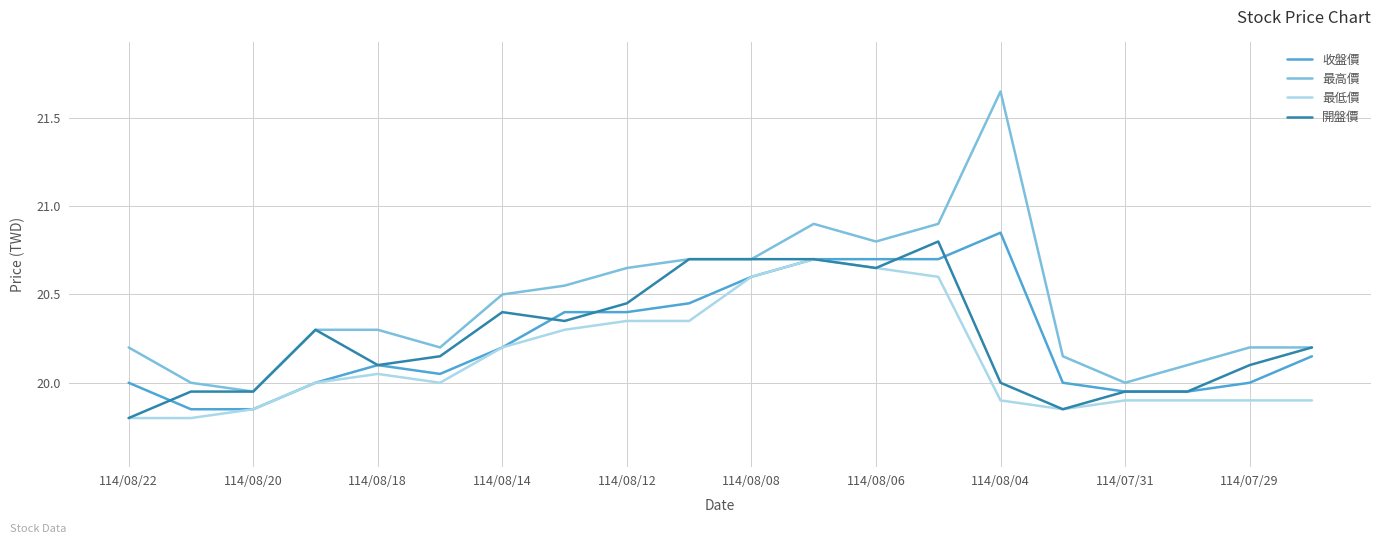

True or false: 最低價 and 最高價 intersect in this chart.

False